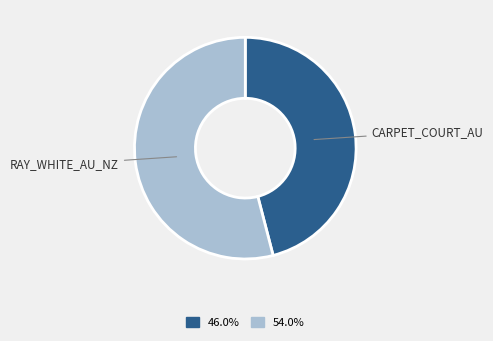

Is there any slice that represents more than half of the pie?

Yes